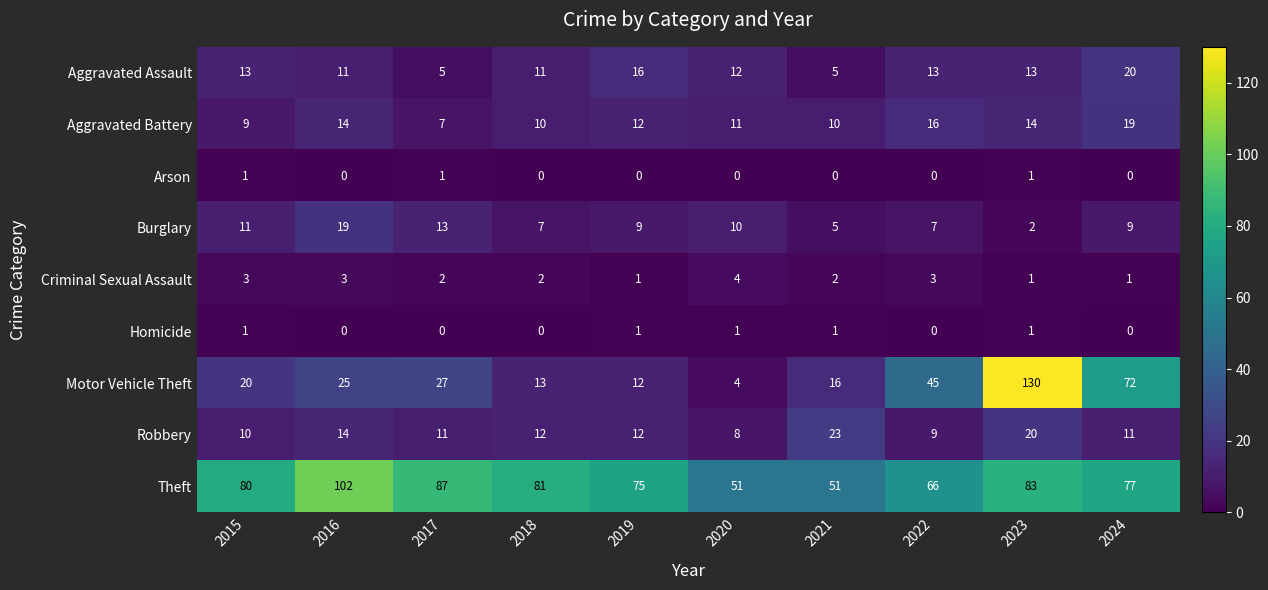

At which category is the sum across all series the highest?

2023